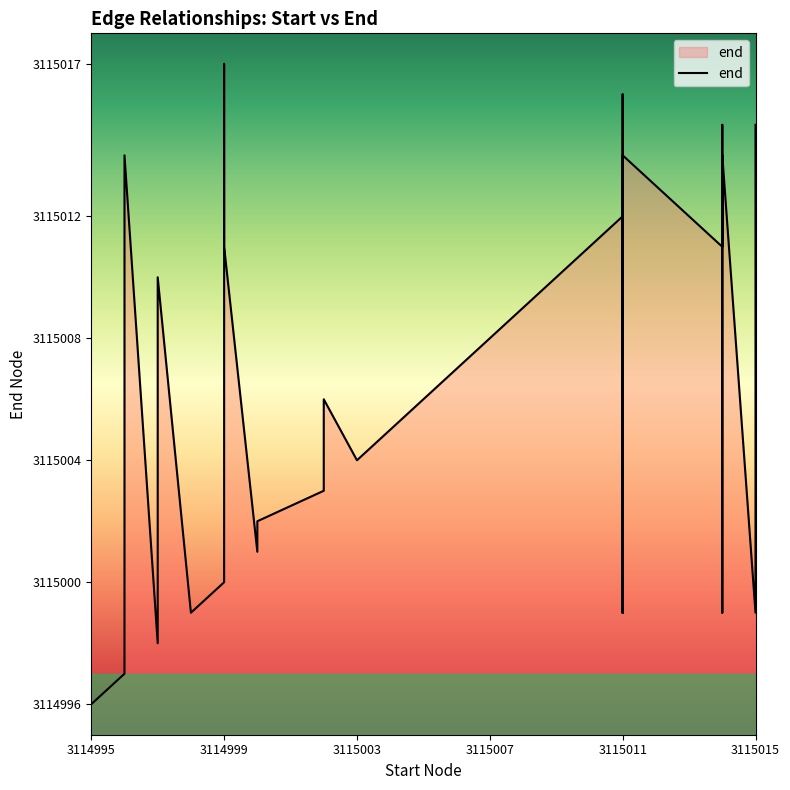

What is the difference between the maximum and minimum values?

21